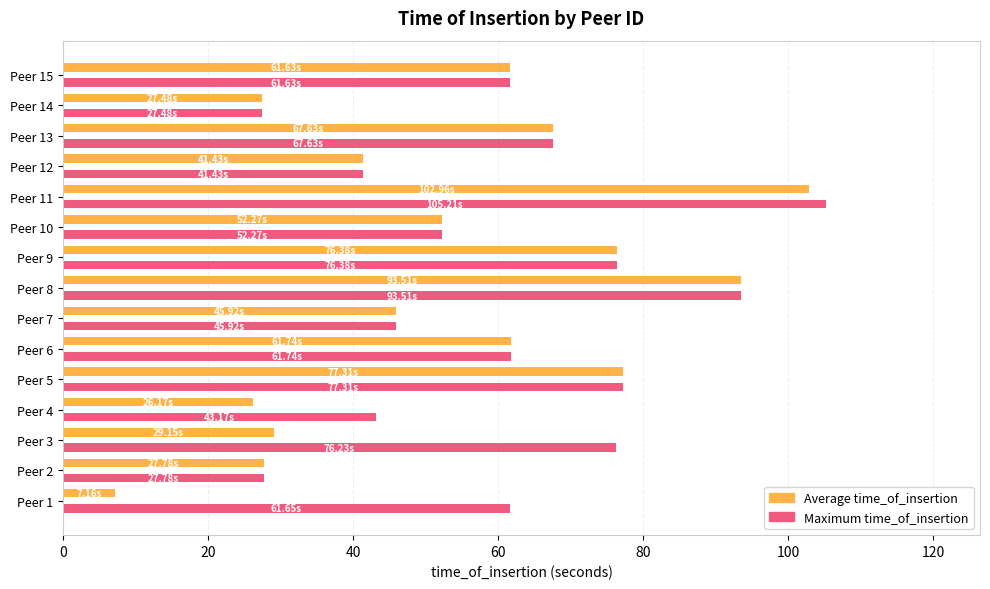

Between Peer 2 and Peer 11, which series saw the biggest shift?

Maximum time_of_insertion